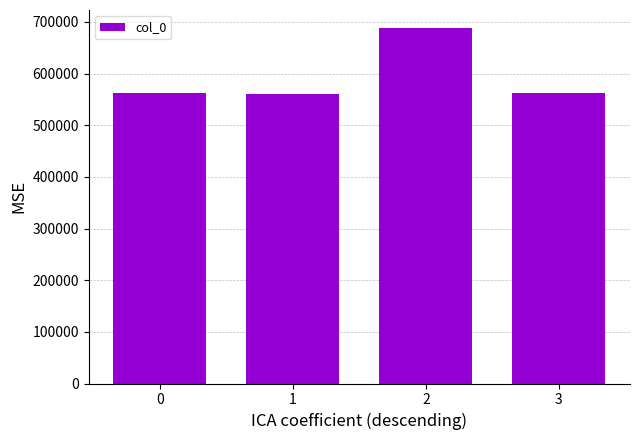

What is the greatest value displayed?

688631